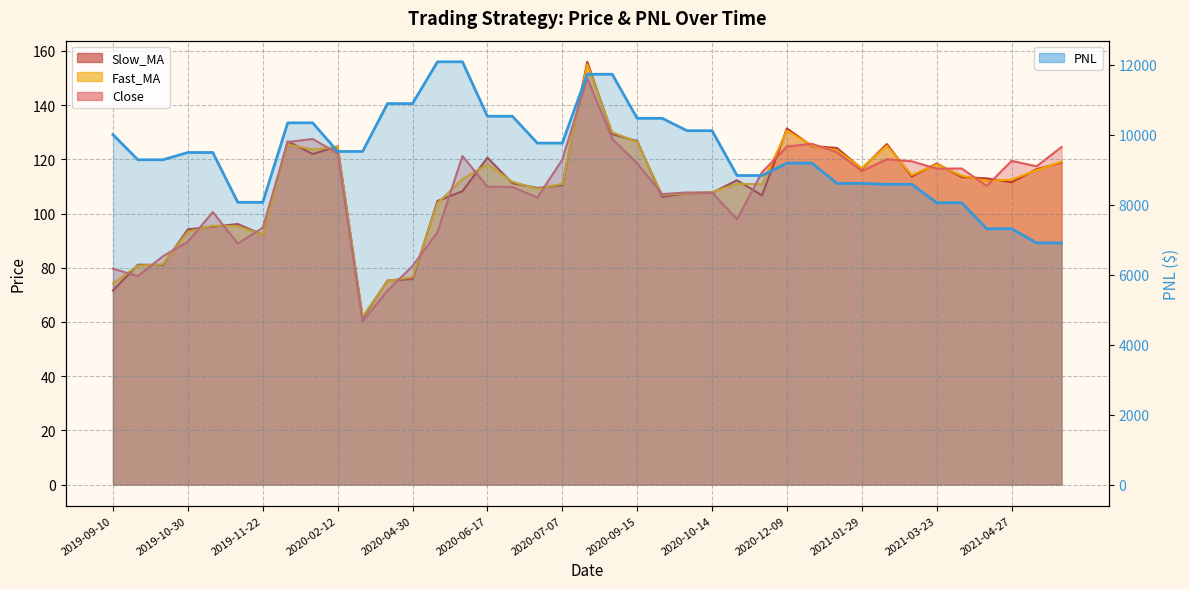

What is the total value across all series at 2020-04-30?

11120.8